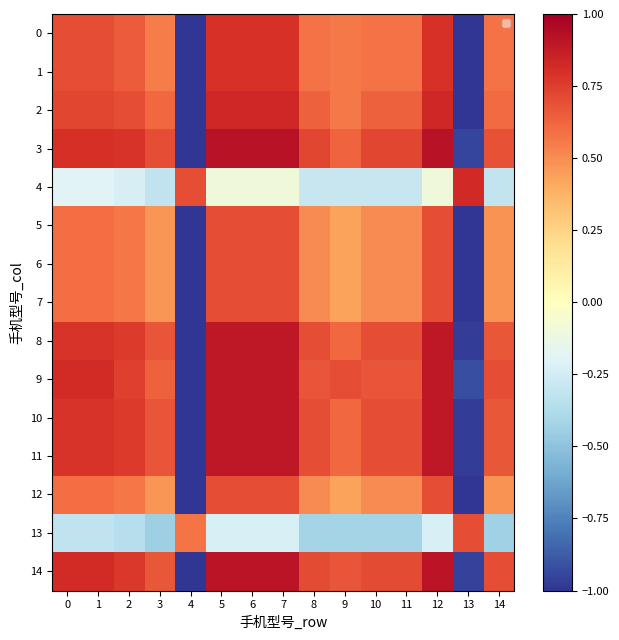

How many values in 1 are above zero?

13